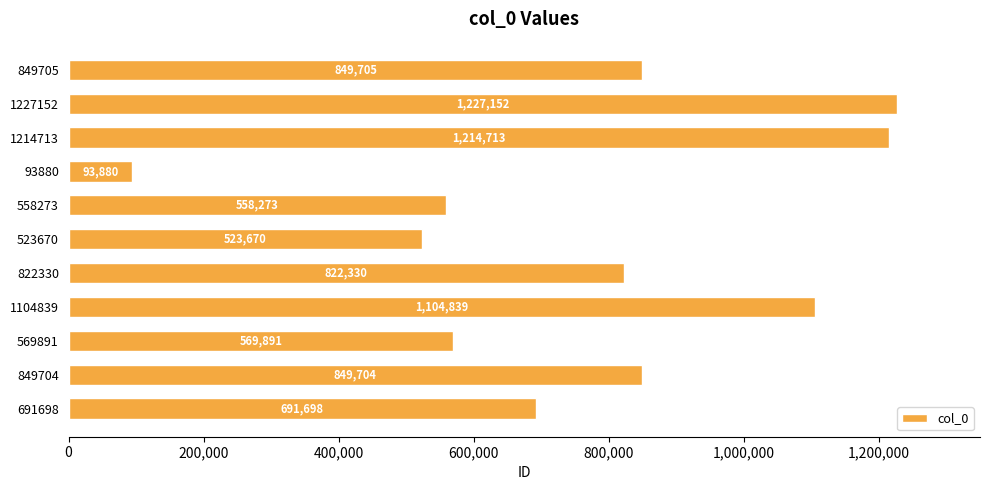

What is the sum of all values?

8505855